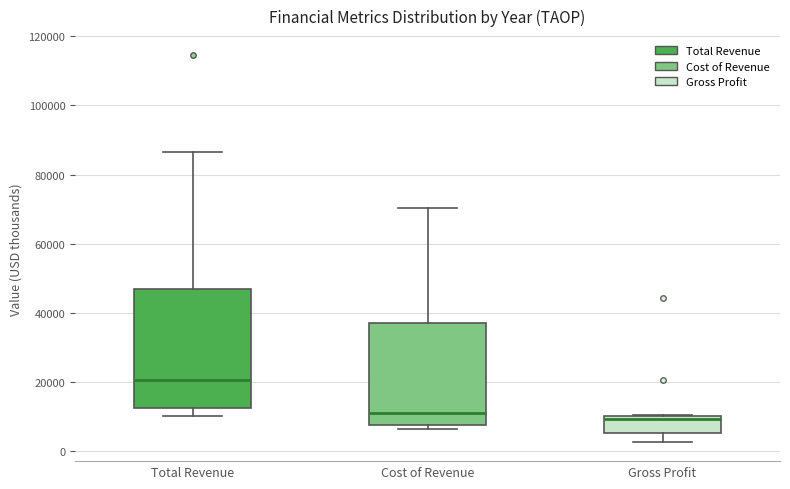

Reading left to right, transcribe this box plot: for each box, give where its median line is, the range the box spans, and where its two whiskers end, as read against the y-axis. The values are not printed on the chart, so give them approximately, as read against the axis.

Total Revenue: median 20000, box 12000 to 48000, whiskers 10000 to 86000
Cost of Revenue: median 10000, box 8000 to 38000, whiskers 6000 to 70000
Gross Profit: median 10000 (just below the box's upper edge), box 6000 to 10000, whiskers 2000 to 10000